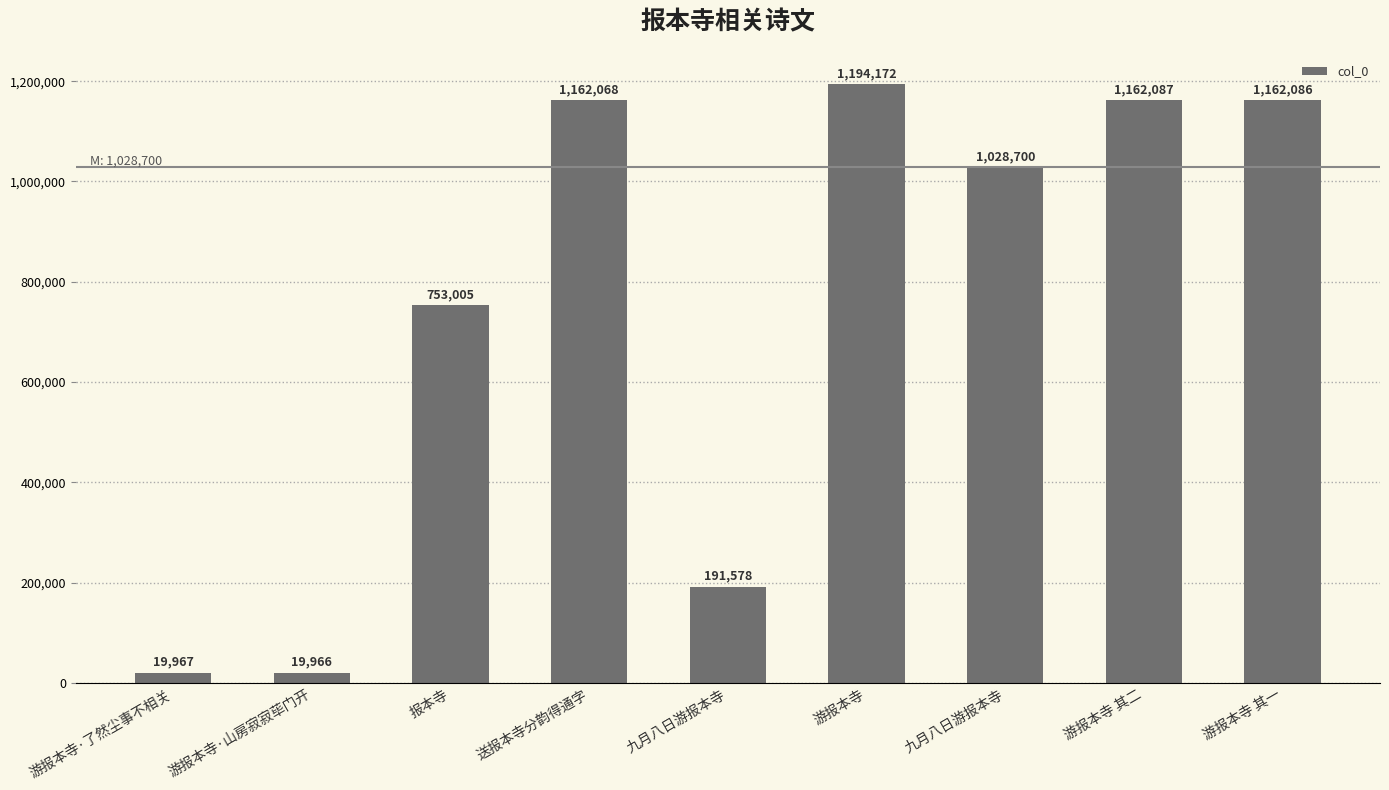

What is the sum of the values at 游报本寺 and 报本寺?

1947177